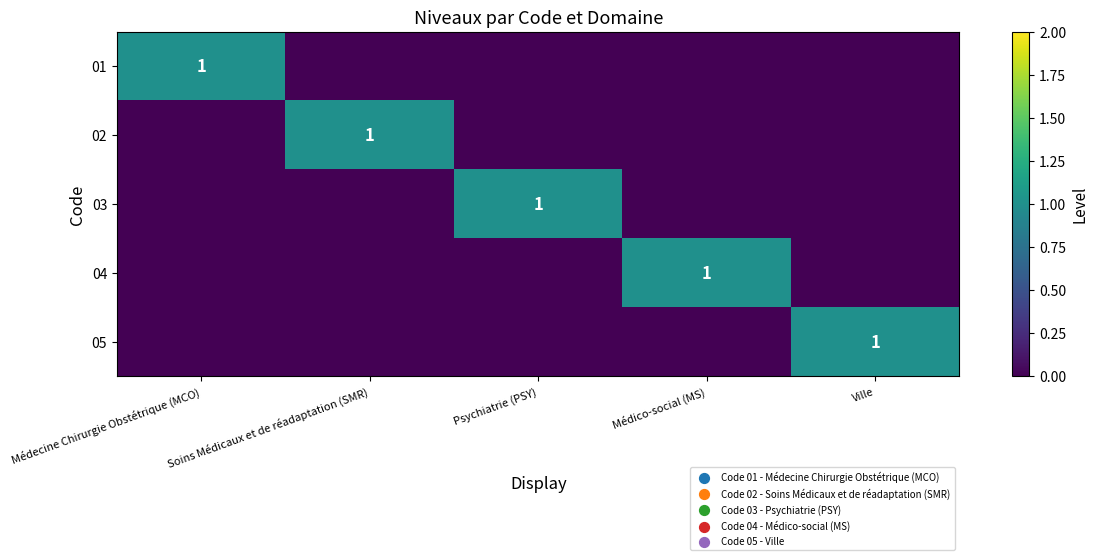

True or false: 02 has a value of 2 at Soins Médicaux et de réadaptation (SMR).

False